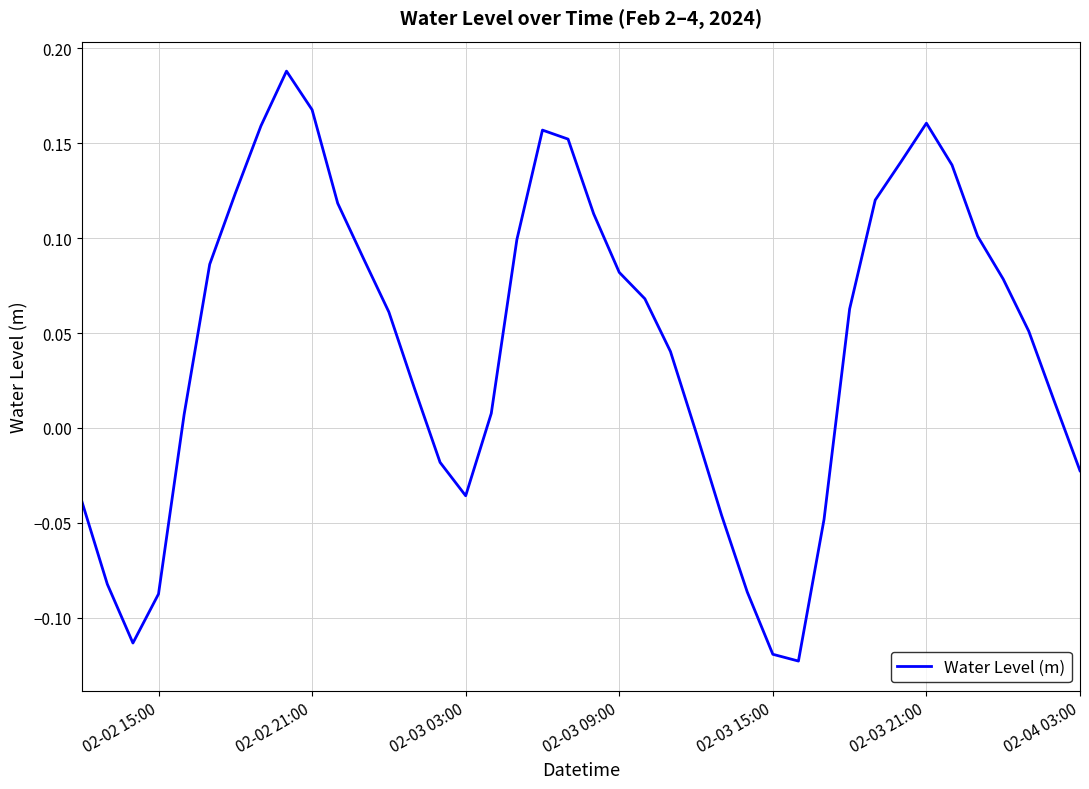

Does the chart have visible grid lines?

Yes